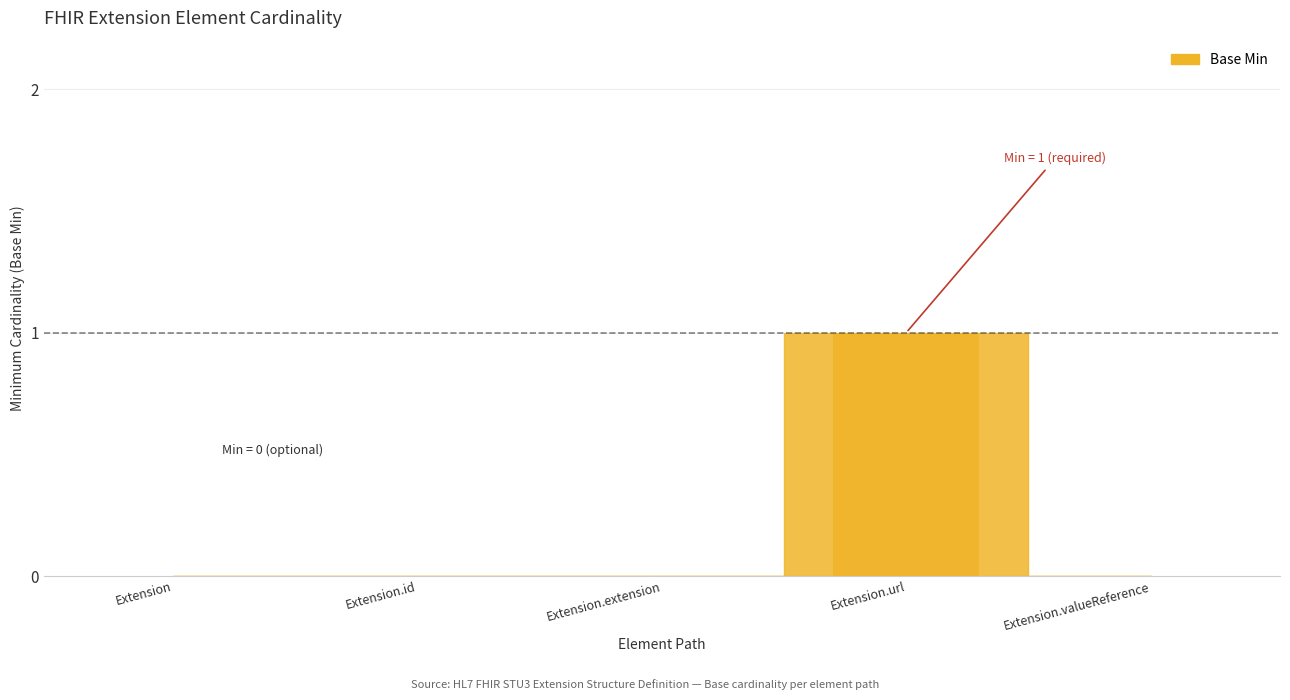

Which category has the highest value across all series?

Extension.url